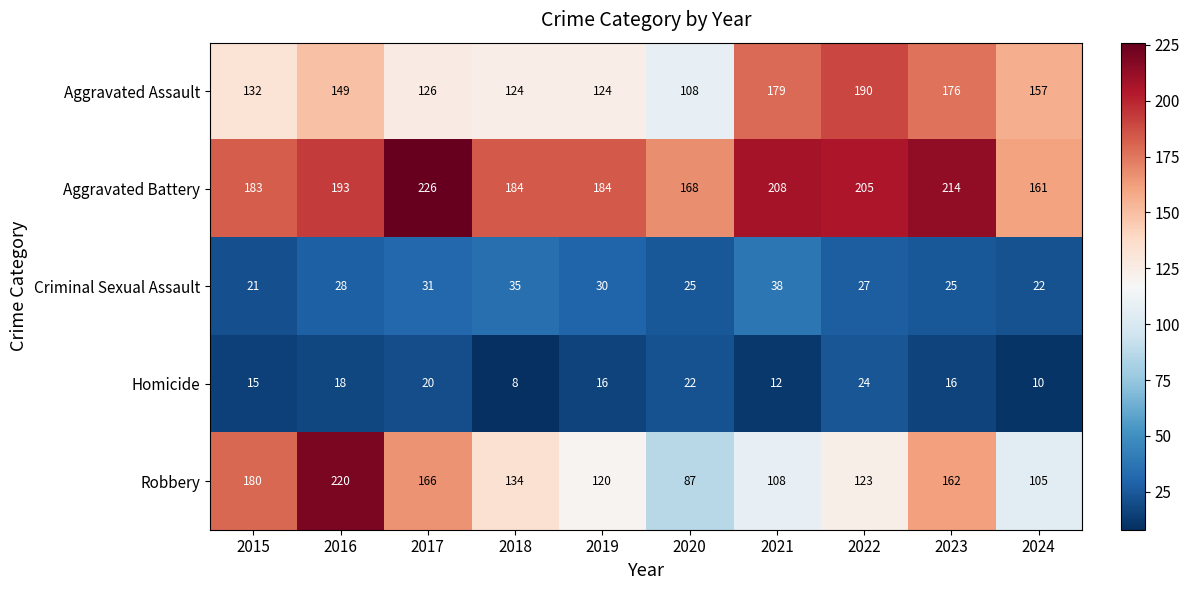

Which category has the lowest value in the Aggravated Battery series?

2024